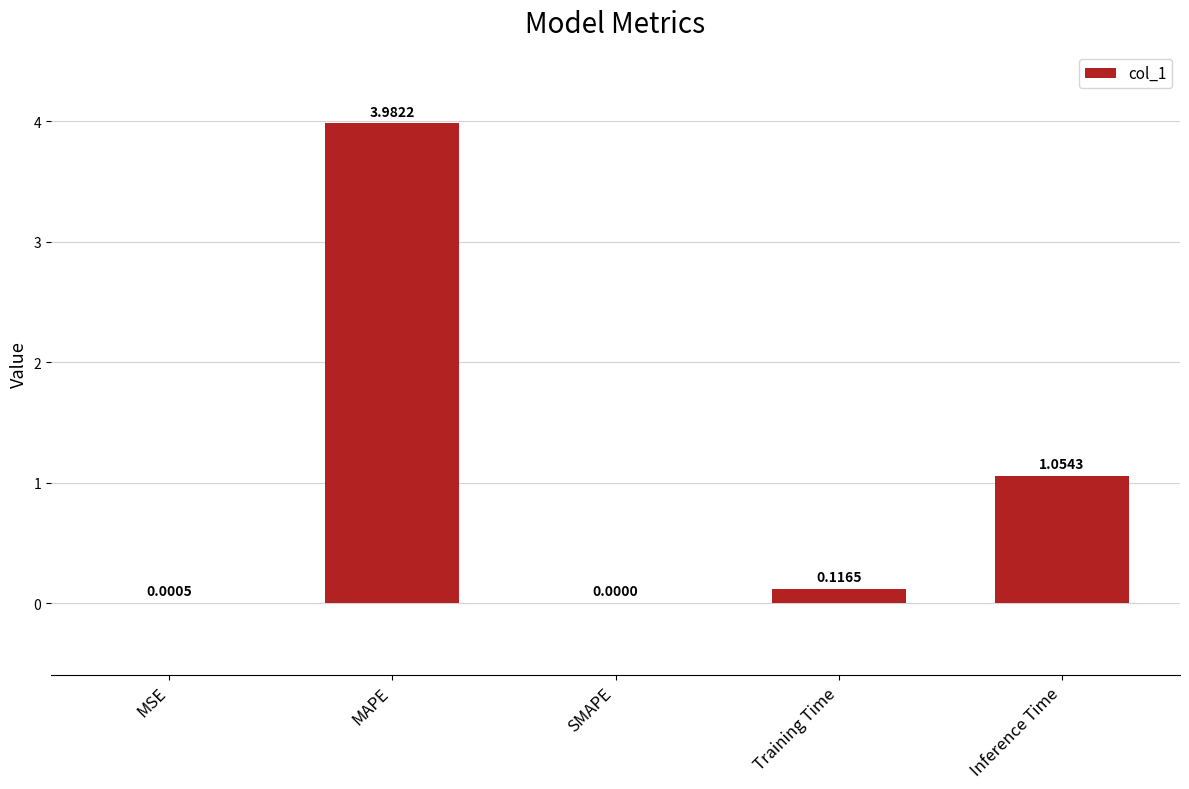

Which label corresponds to the largest value in the chart?

MAPE